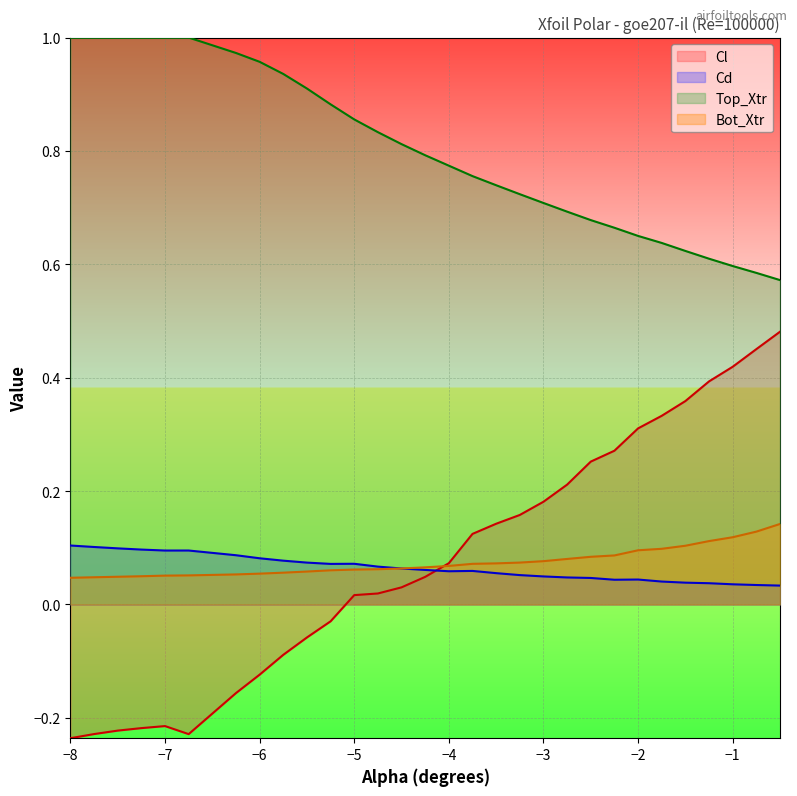

What is the smallest value displayed?

-0.2